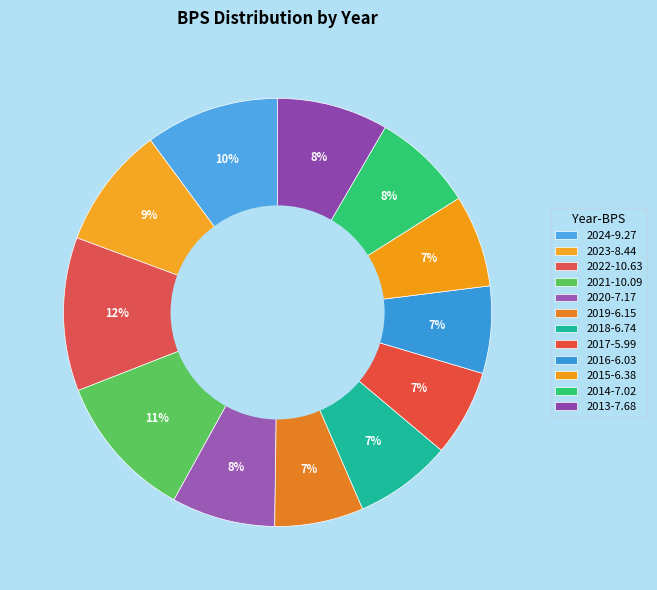

What is the ratio of the value at 2022 to the value at 2020?

1.5